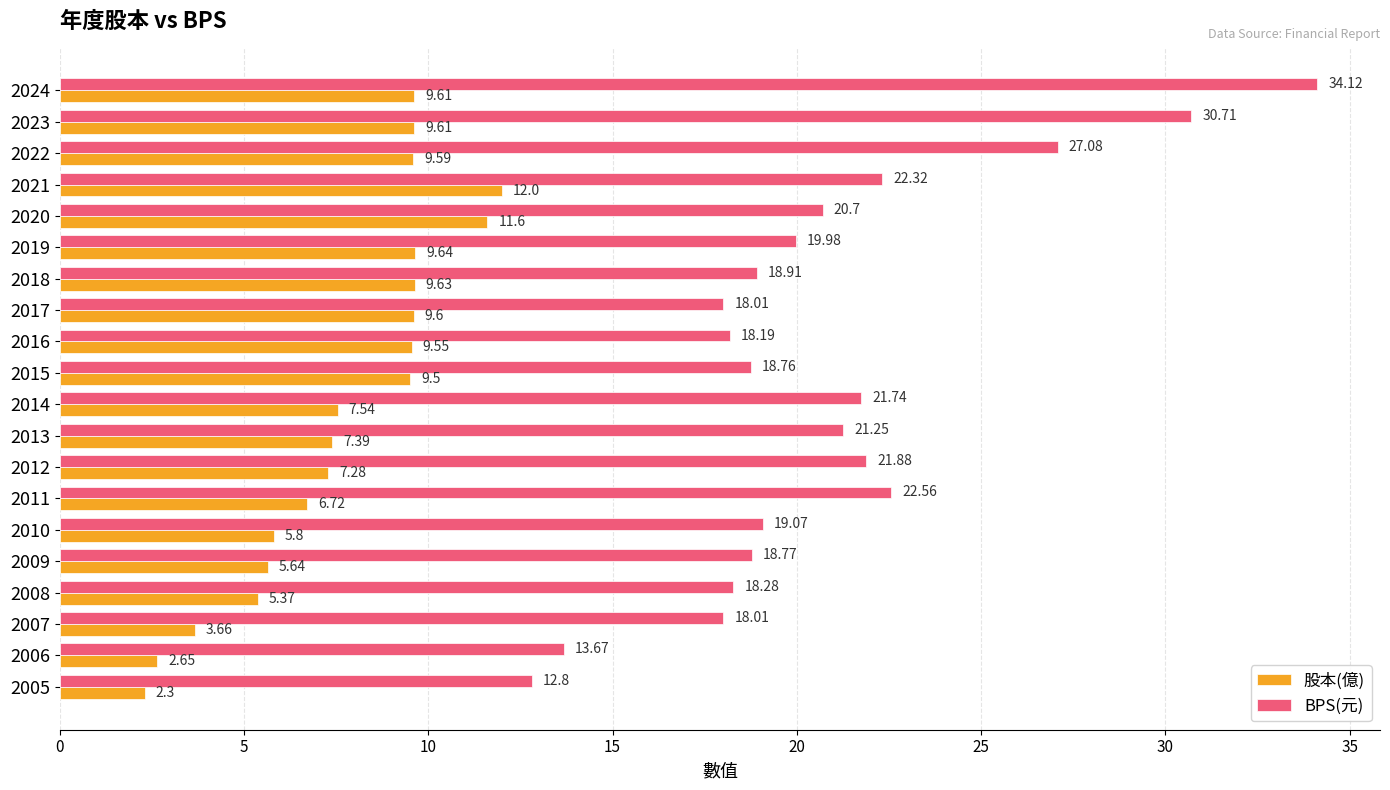

At which category is the sum across all series the highest?

2024